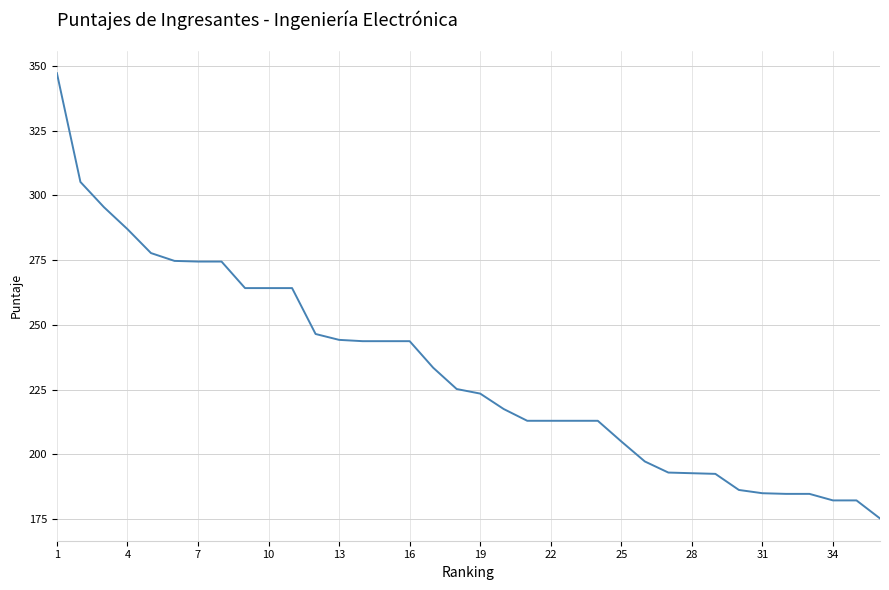

What is the smallest value displayed?

175.2